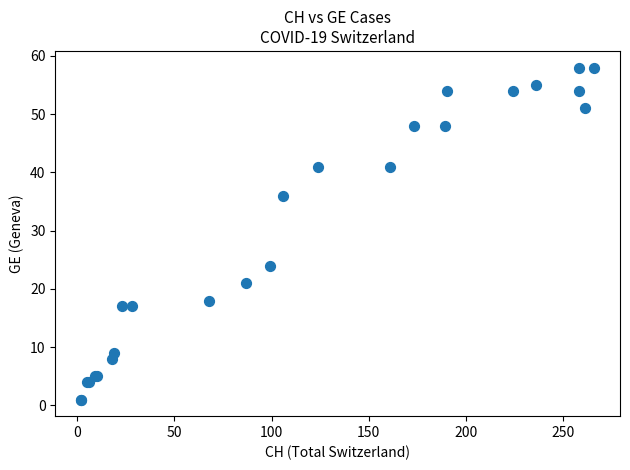

What Y value in the scatter plot is closest to 29?

24